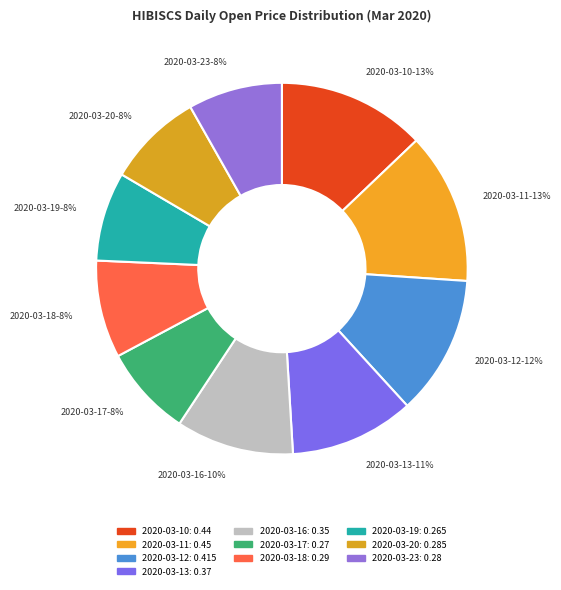

To the nearest percent, what percentage of the pie is 2020-03-19?

8%